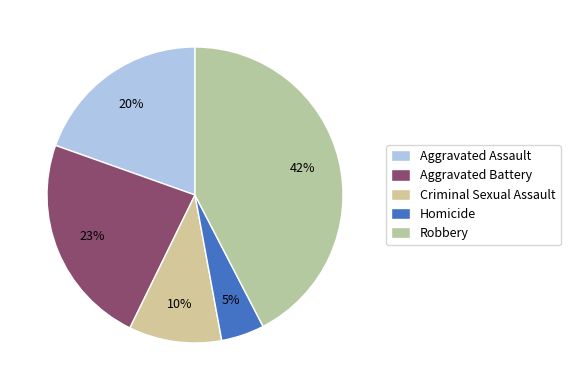

Combined, what portion of the pie is Robbery and Criminal Sexual Assault?

52.5%